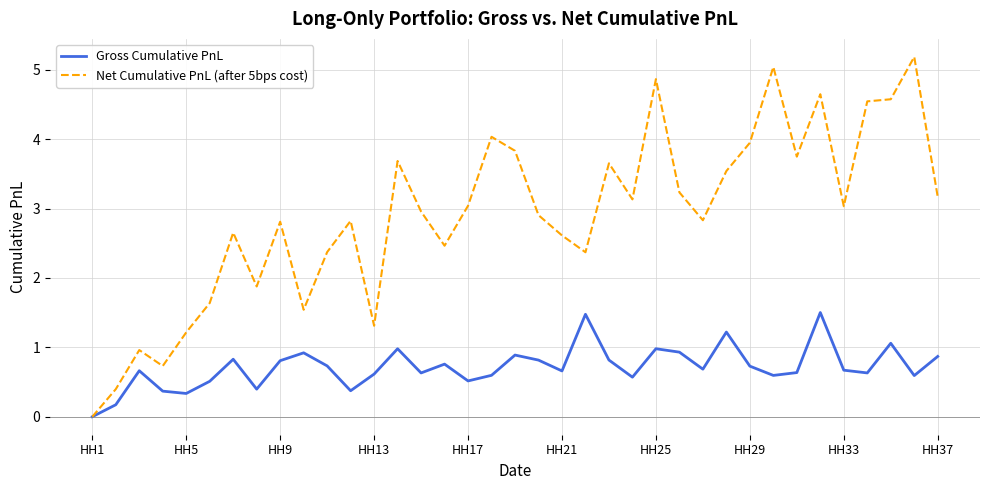

List the series in order of their peak value, lowest first.

Gross Cumulative PnL, Net Cumulative PnL (after 5bps cost)